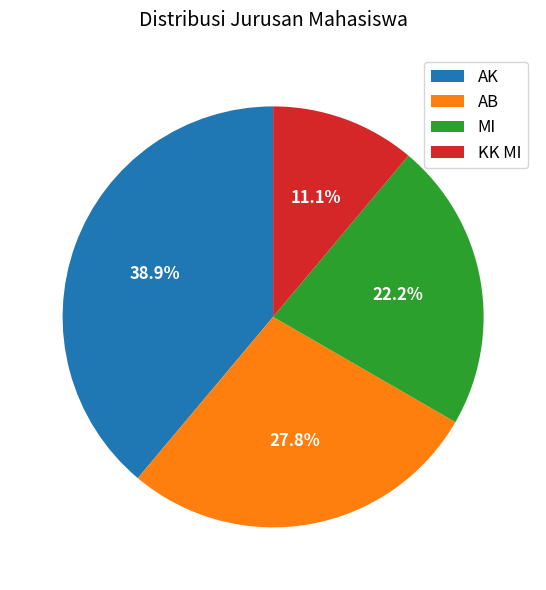

Rank the categories by value from lowest to highest.

KK MI, MI, AB, AK